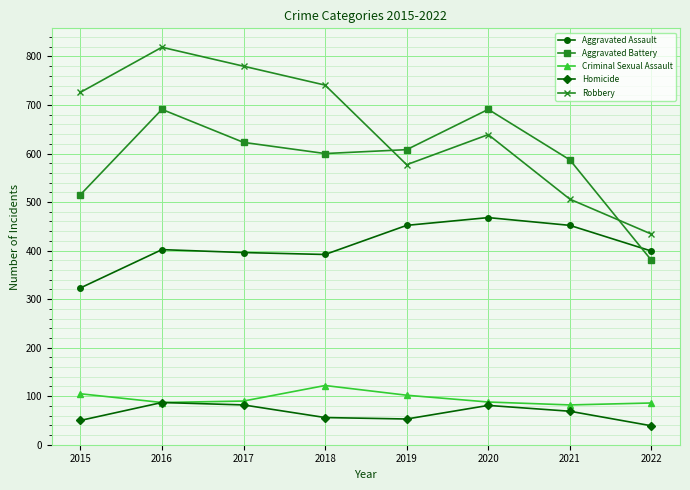

Rank the series by their maximum value, from lowest to highest.

Homicide, Criminal Sexual Assault, Aggravated Assault, Aggravated Battery, Robbery